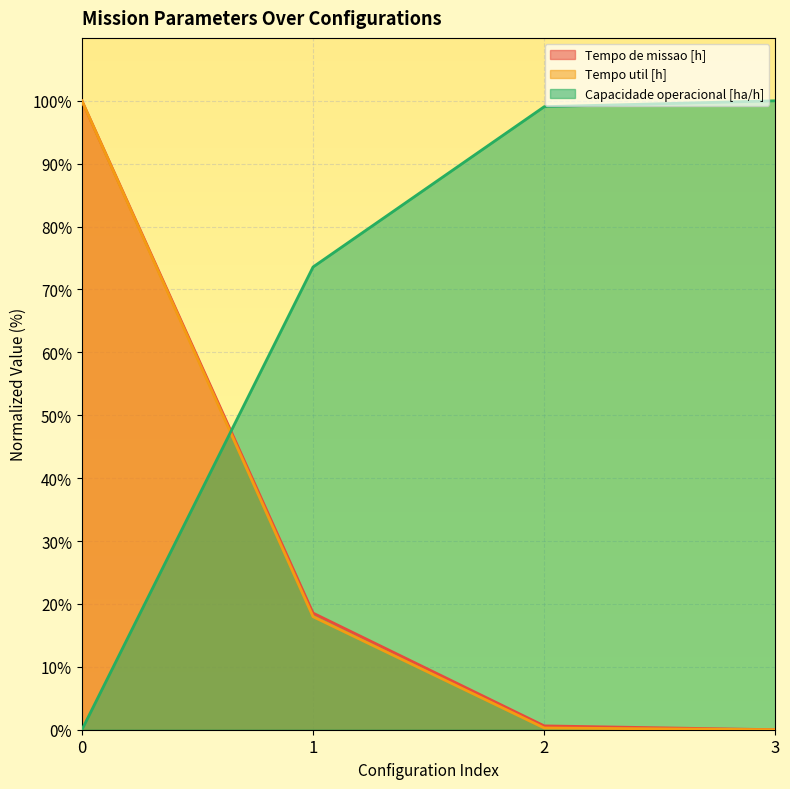

What are all the series names shown in the legend?

Tempo de missao [h], Tempo util [h], Capacidade operacional [ha/h]